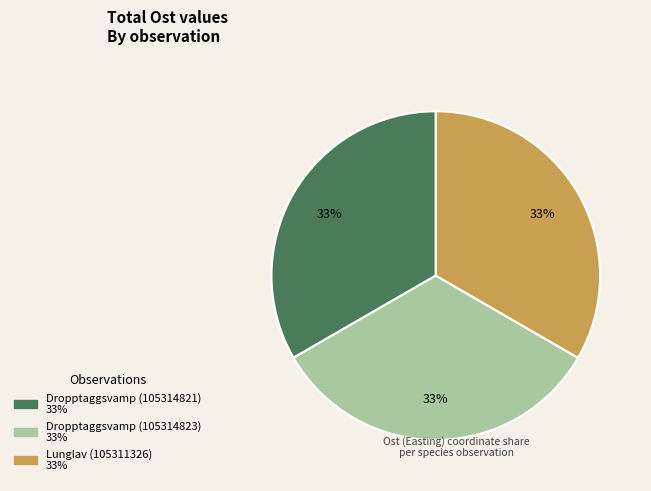

Is it true that Dropptaggsvamp (105314823) is 33% of the pie?

True